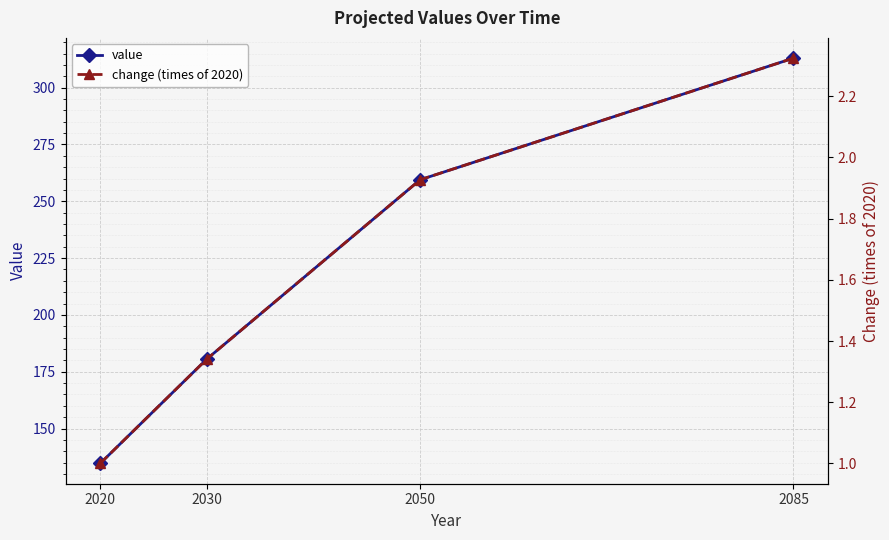

What is the difference between the maximum and second lowest values in the change (times of 2020) series?

1.0